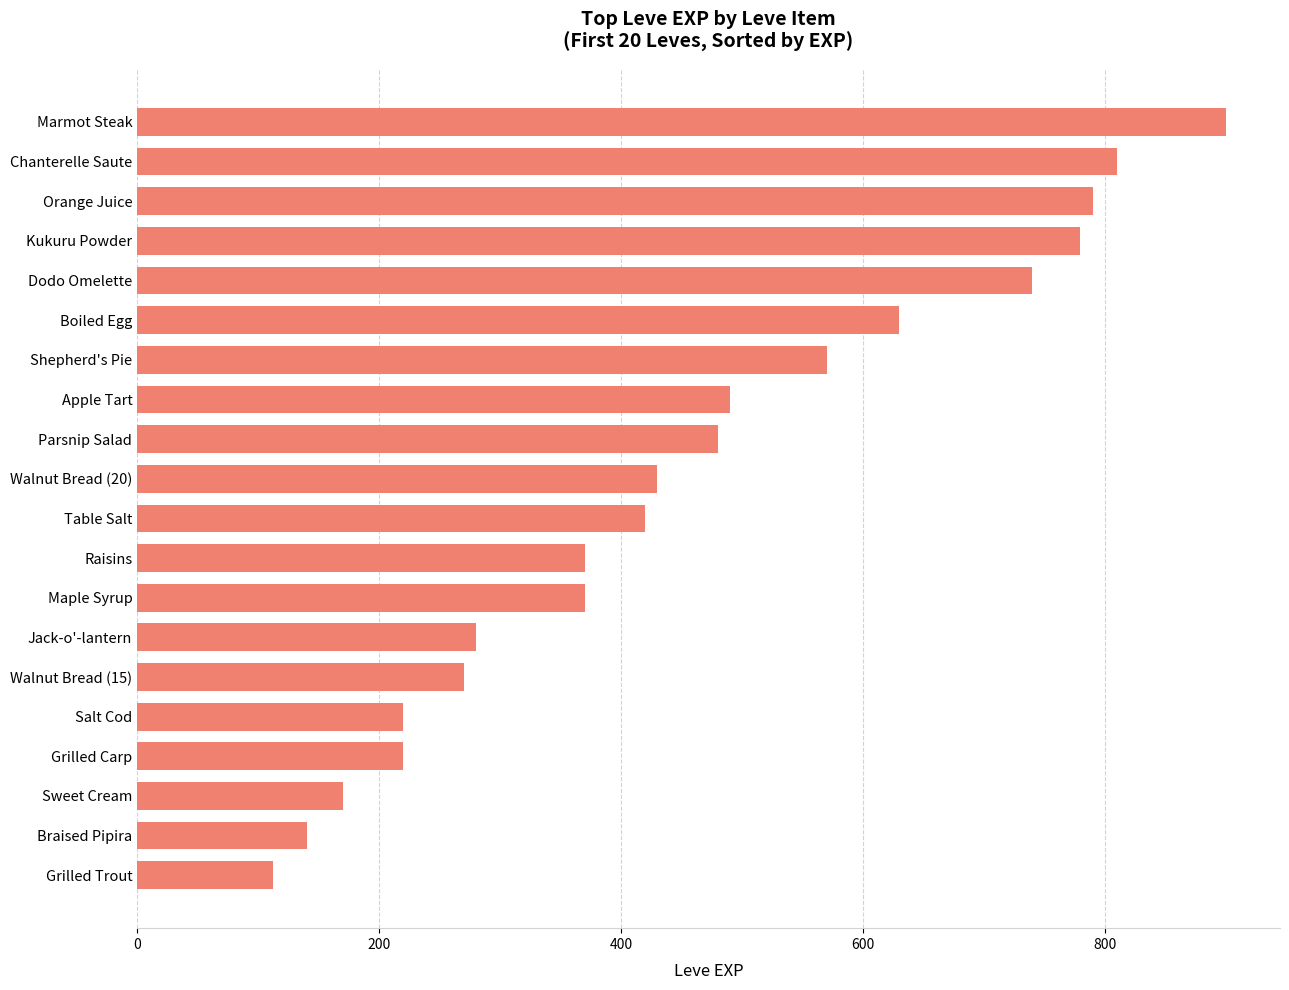

Is it true that the value at Dodo Omelette is 740?

True